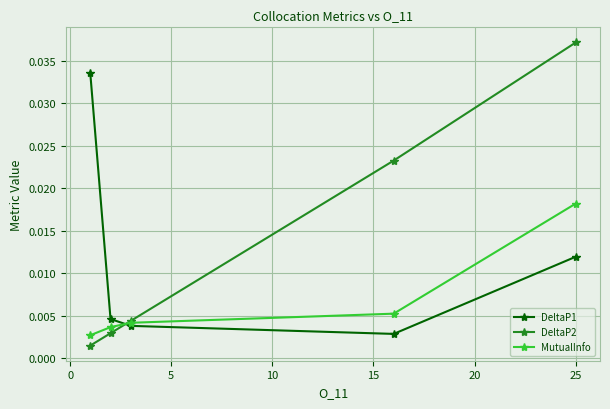

List the series in order of their peak value, lowest first.

MutualInfo, DeltaP1, DeltaP2